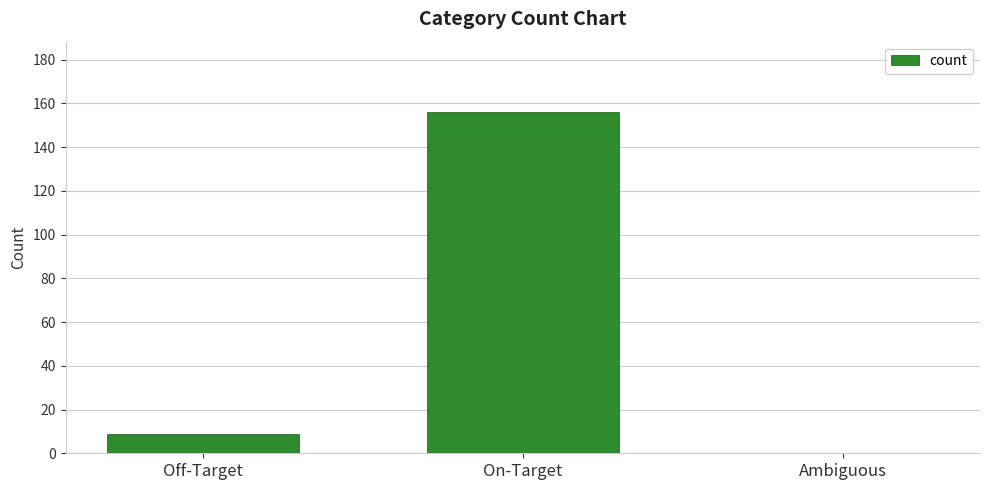

What is the difference between the values at Off-Target and On-Target?

147